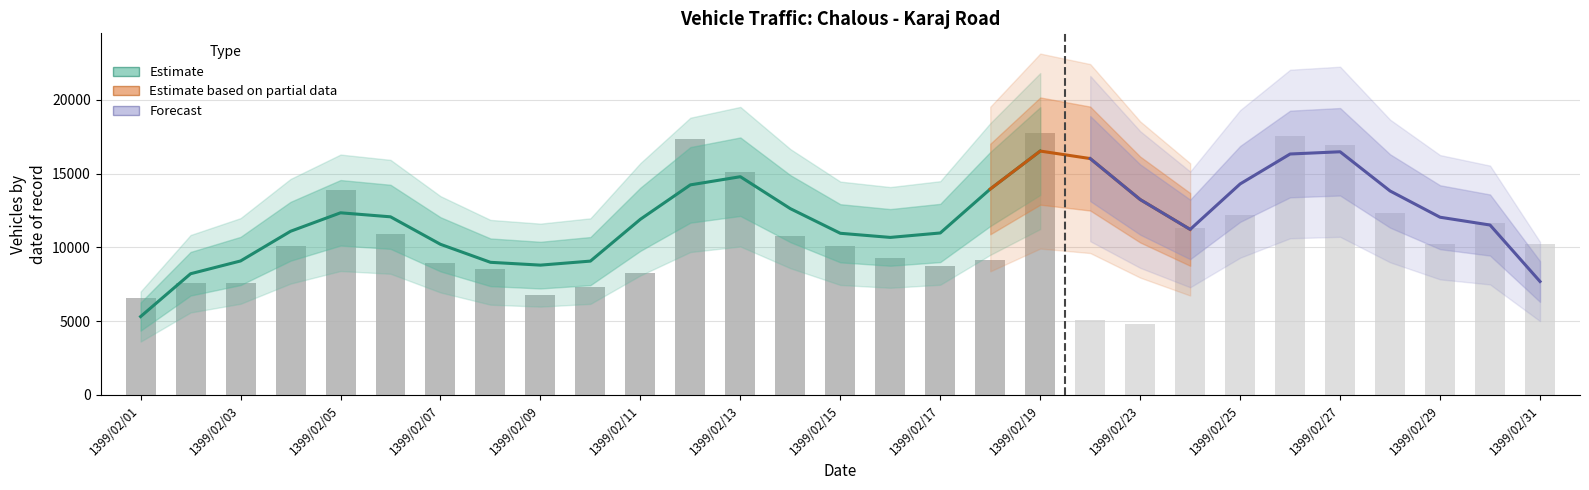

Which has a higher value, 1399/02/02 or 1399/02/08?

1399/02/08